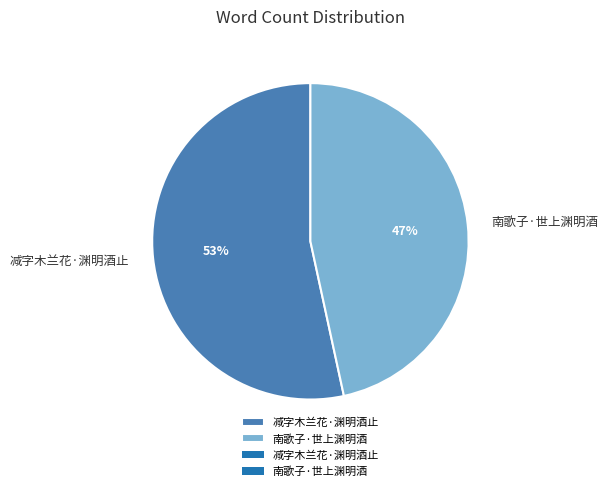

How many segments does this pie chart have?

2